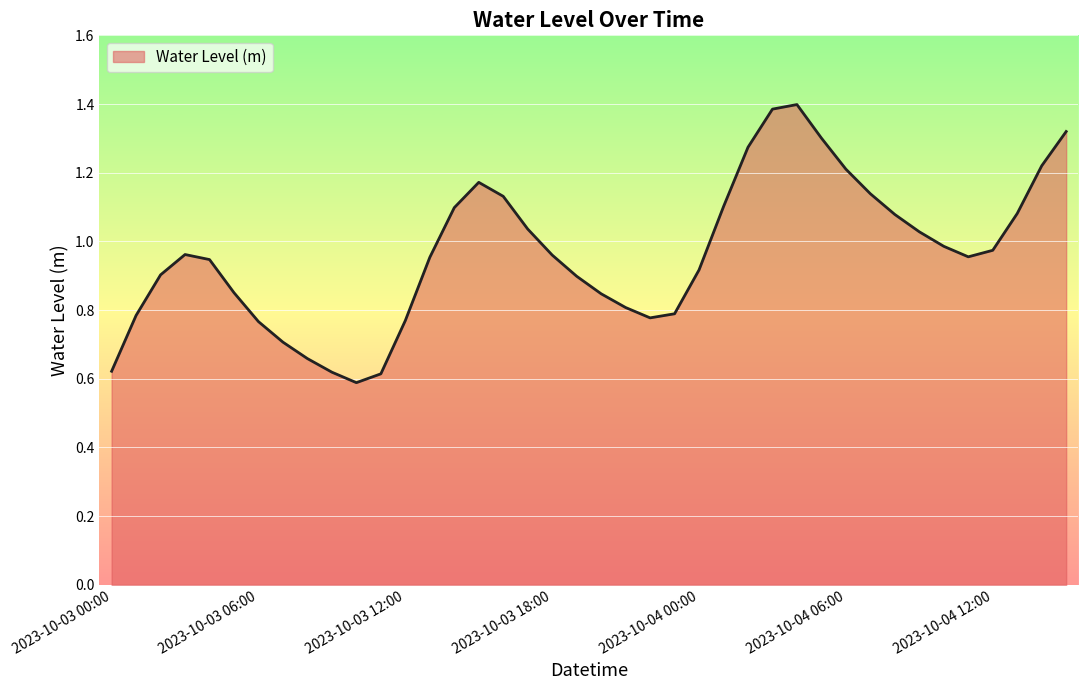

What is the label of the 27th point from the left?

2023-10-04 02:00